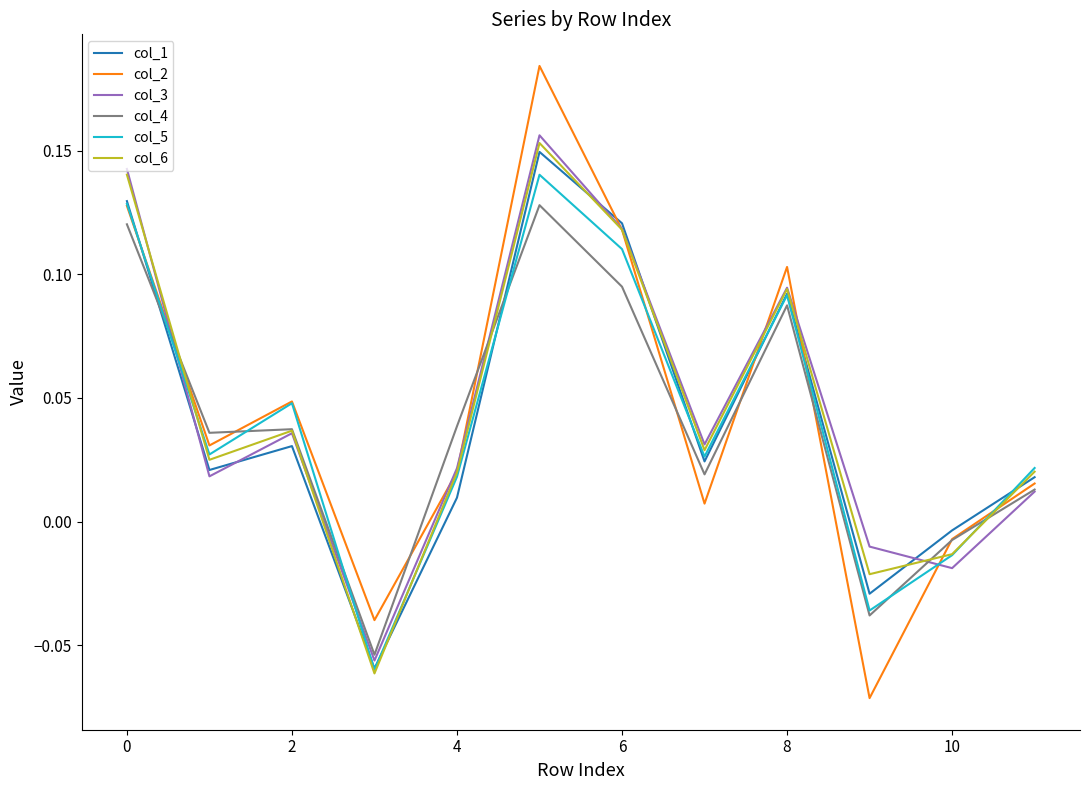

Which series has the widest spread of values?

col_2